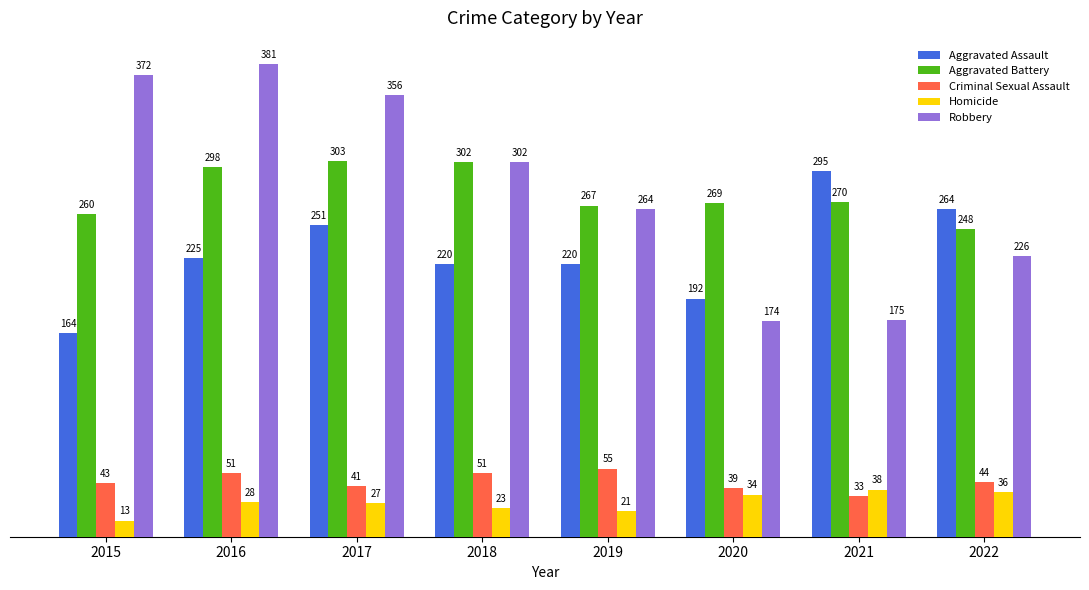

Which series has the largest total across all categories?

Robbery